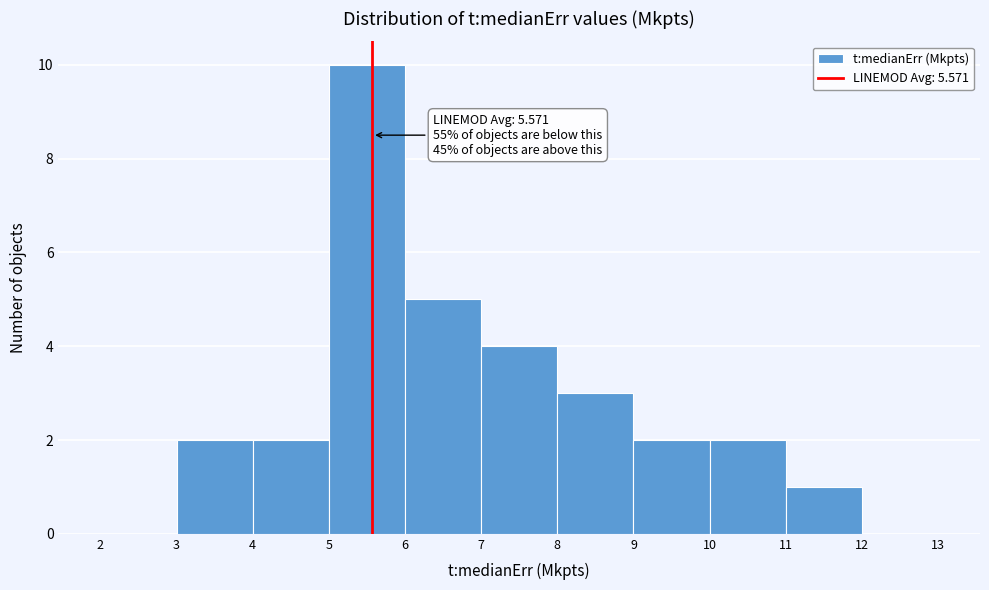

Over which range of the x-axis is the bar tallest?

5 to 6